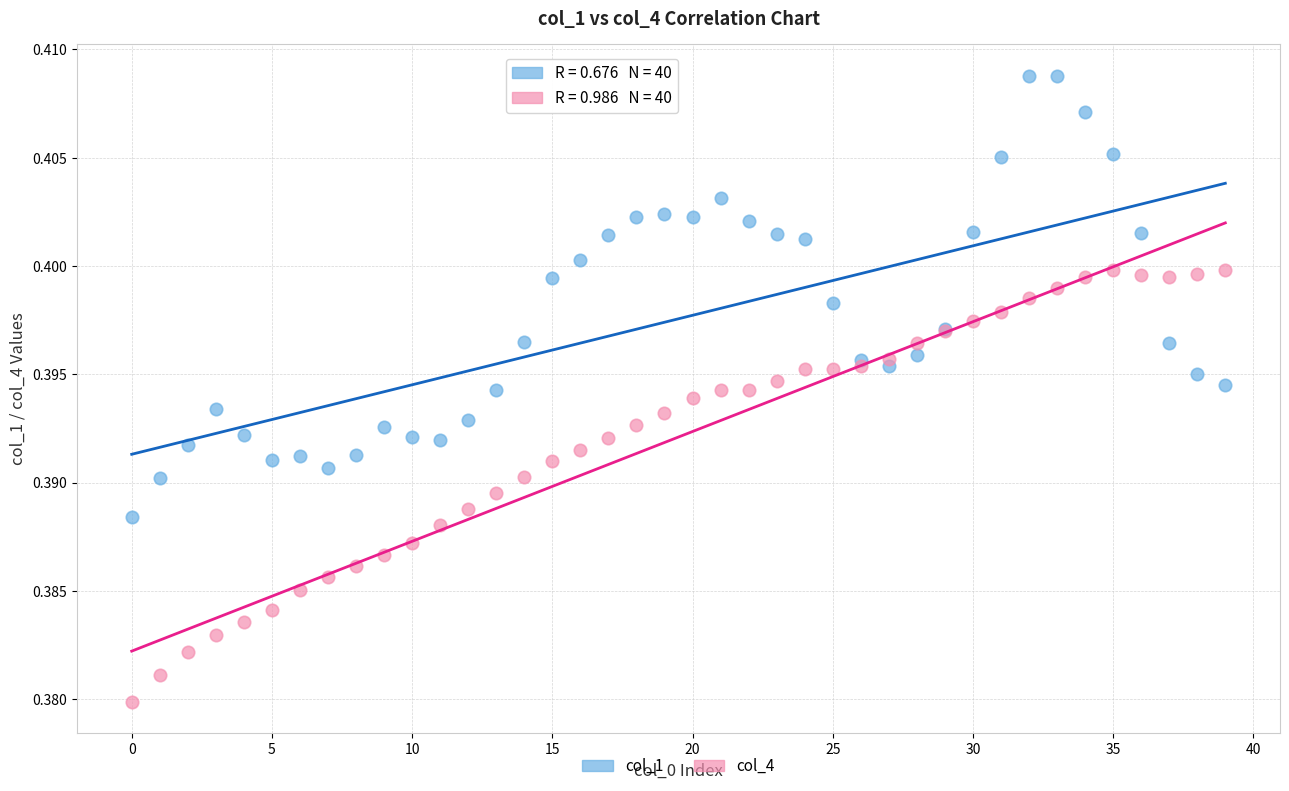

Which series contains the lowest Y value?

col_4